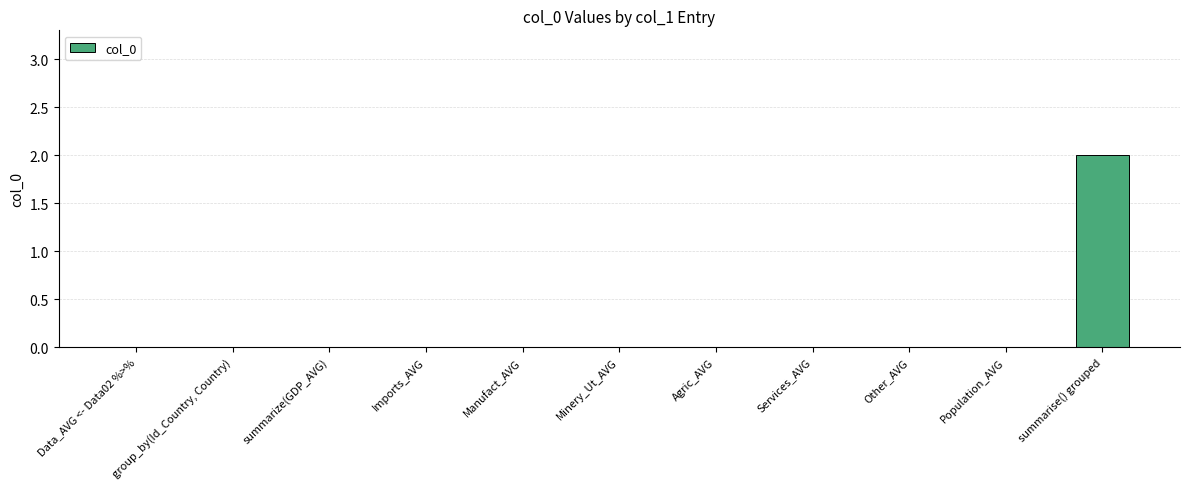

Which has a higher value, summarise() grouped or Manufact_AVG?

summarise() grouped